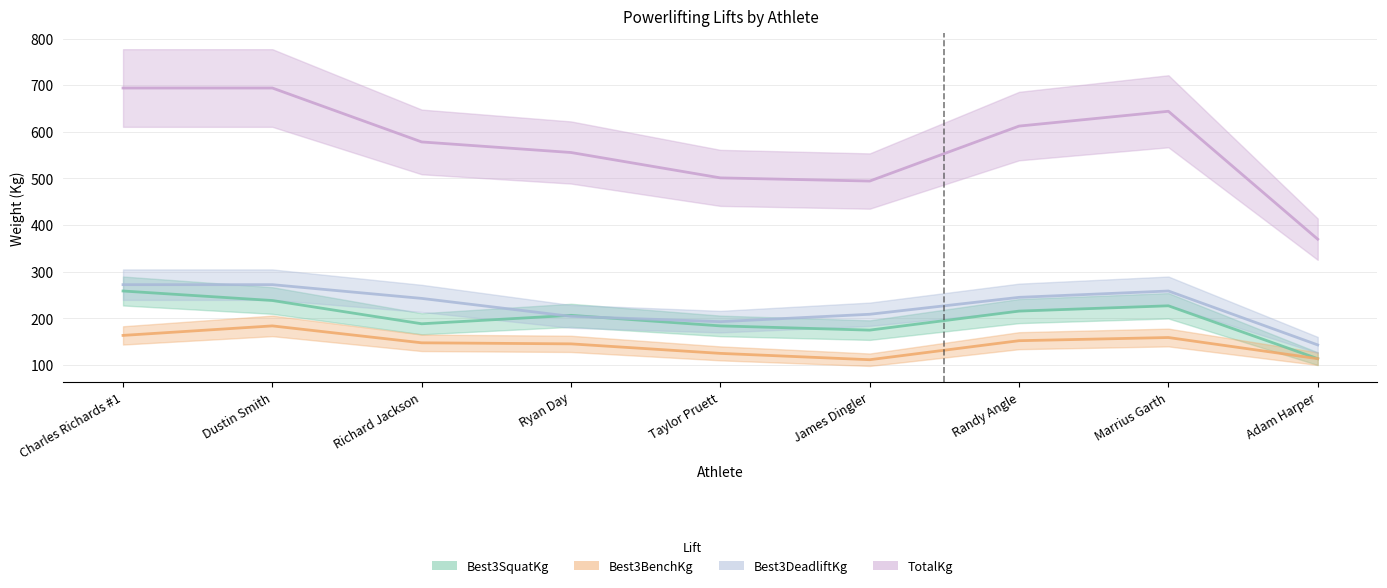

At how many categories does at least one series exceed 462?

8